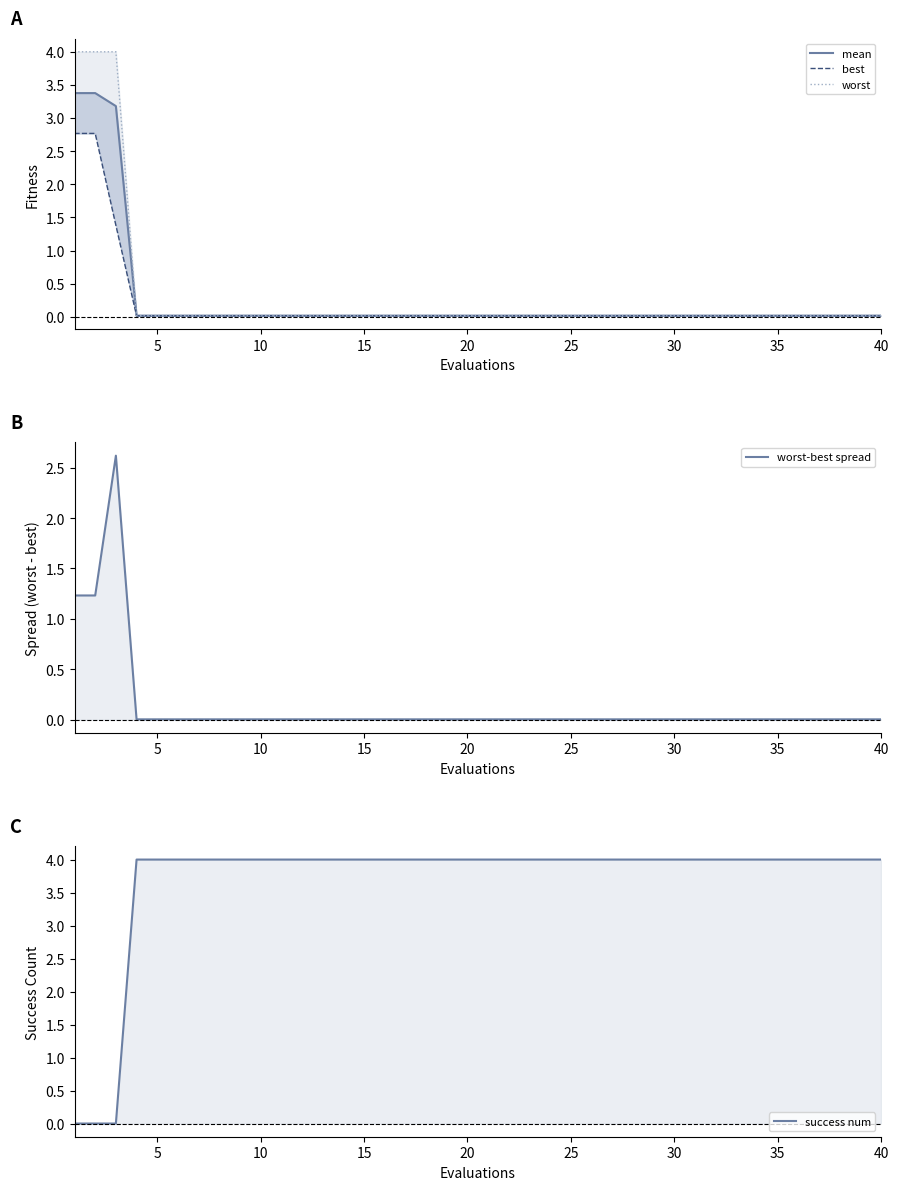

What is the sum of all worst values?

12.2